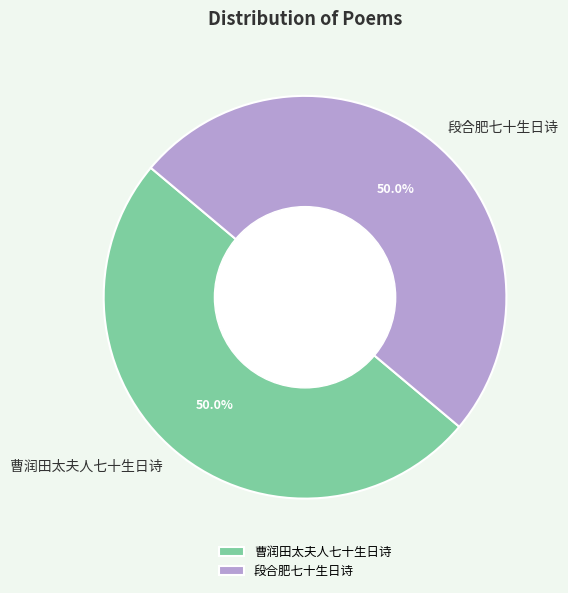

What percentage do 段合肥七十生日诗 and 曹润田太夫人七十生日诗 together represent?

100.0%